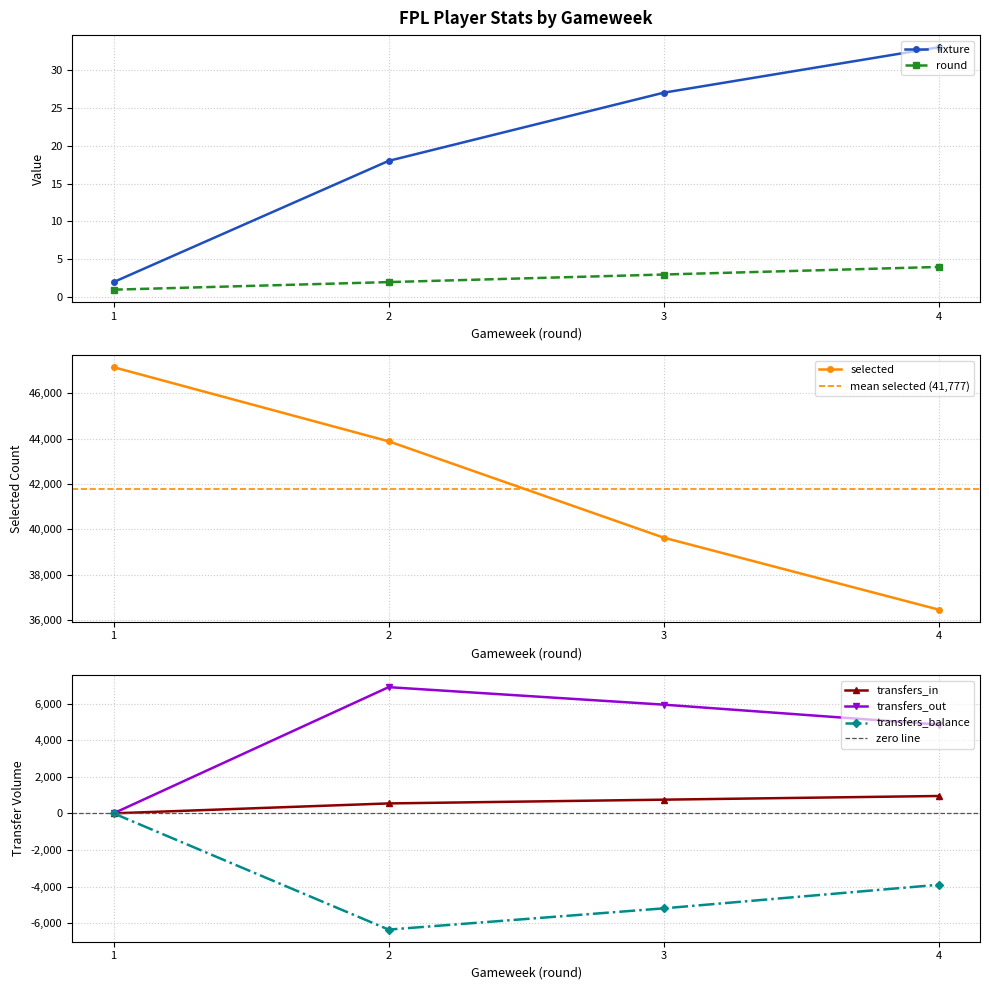

What is the value of the fixture point at the 1st from the left?

2